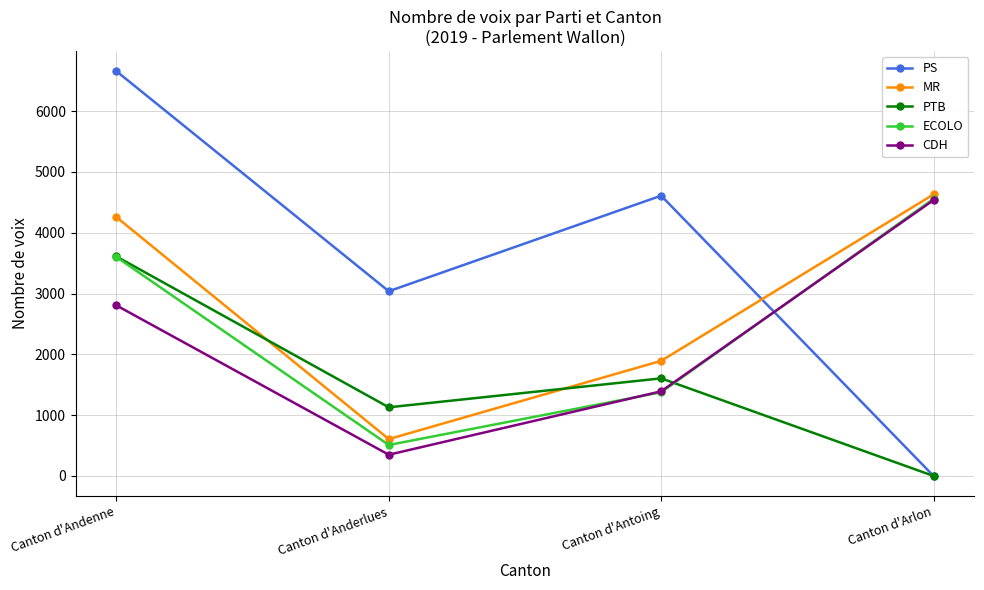

Reading left to right, list all the values displayed in this chart.

PS: Canton d'Andenne=6658	Canton d'Anderlues=3038	Canton d'Antoing=4610	Canton d'Arlon=0
MR: Canton d'Andenne=4257	Canton d'Anderlues=606	Canton d'Antoing=1893	Canton d'Arlon=4631
PTB: Canton d'Andenne=3610	Canton d'Anderlues=1129	Canton d'Antoing=1605	Canton d'Arlon=0
ECOLO: Canton d'Andenne=3601	Canton d'Anderlues=509	Canton d'Antoing=1376	Canton d'Arlon=4557
CDH: Canton d'Andenne=2805	Canton d'Anderlues=349	Canton d'Antoing=1392	Canton d'Arlon=4537